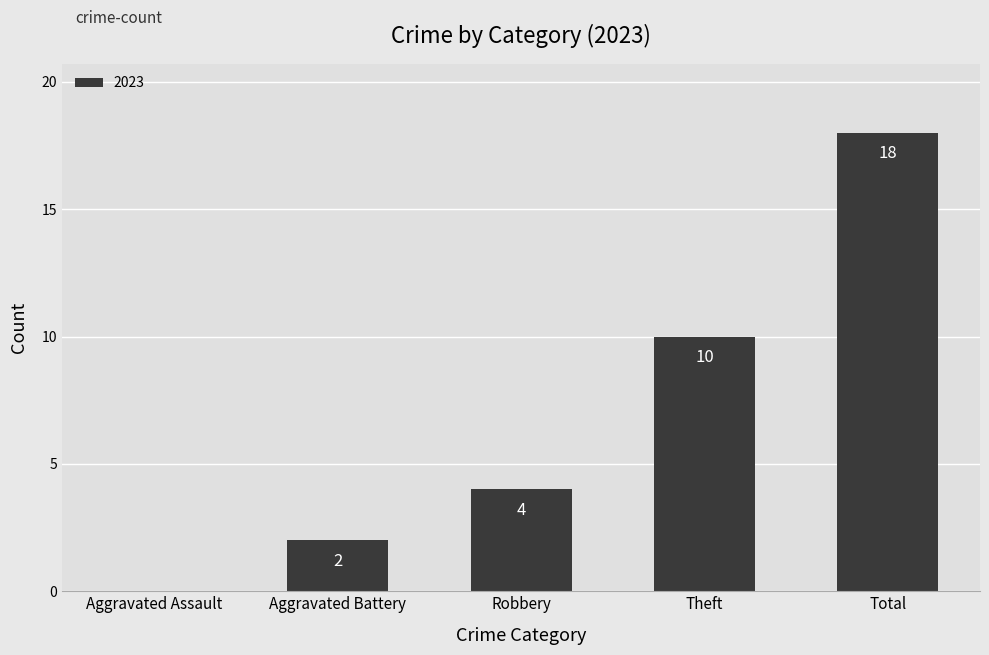

Reading right to left, what are all the values shown in this chart?

Total=18	Theft=10	Robbery=4	Aggravated Battery=2	Aggravated Assault=0